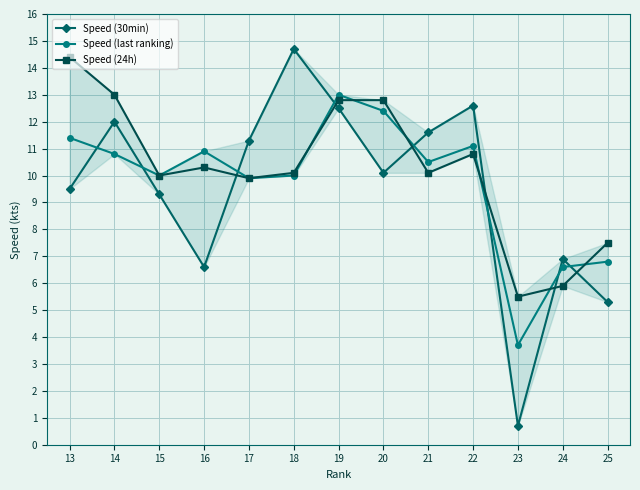

At which label is Speed (last ranking) closest to 8?

25